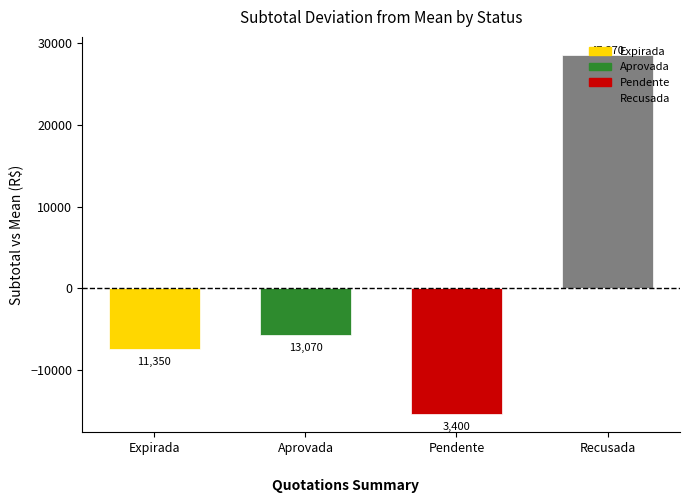

What is the maximum value shown in the chart?

47370.0